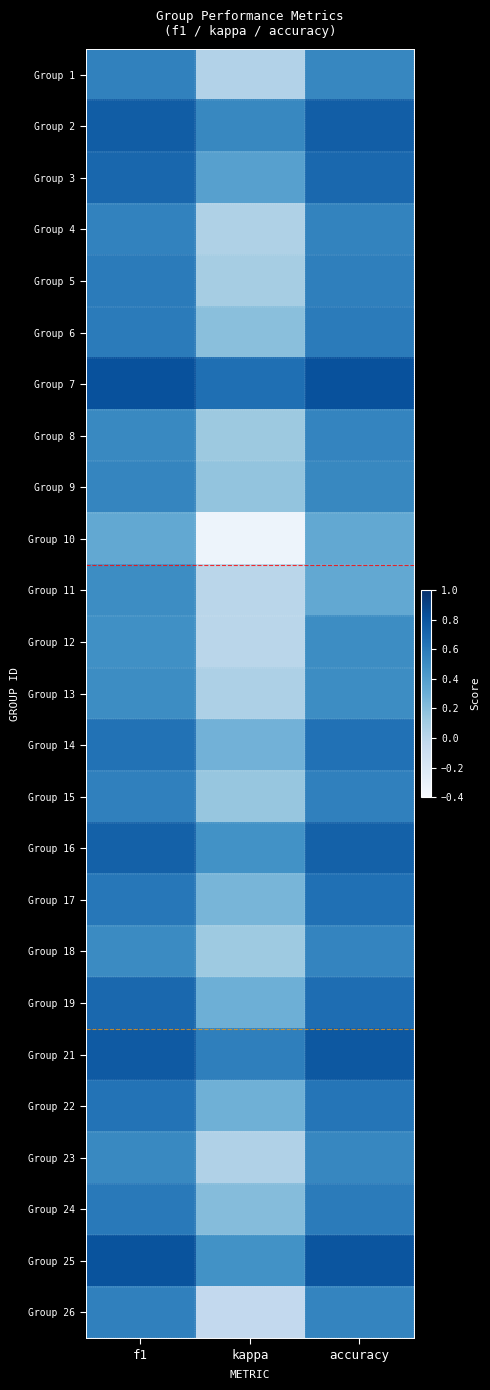

At which category is the sum across all series the highest?

f1